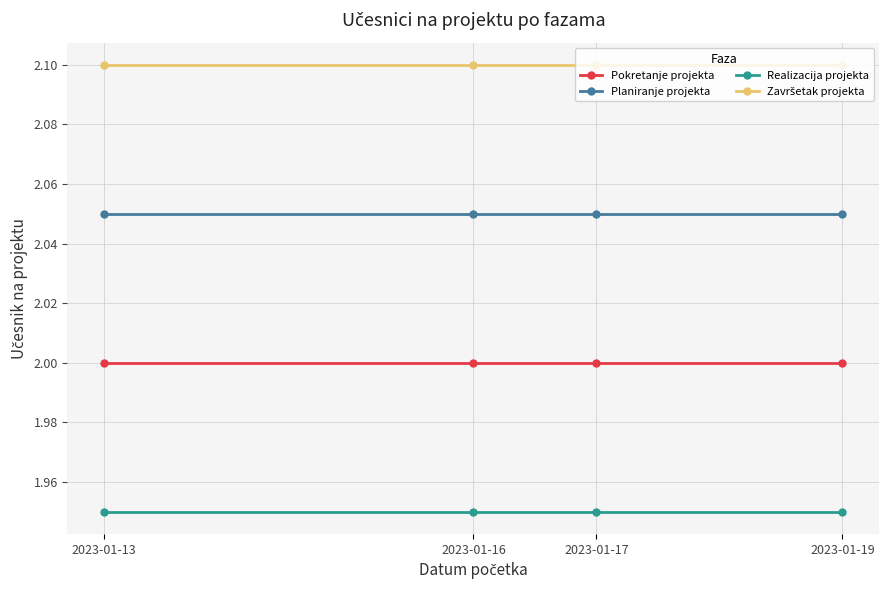

True or false: Planiranje projekta has more than 1 interior local peaks.

False